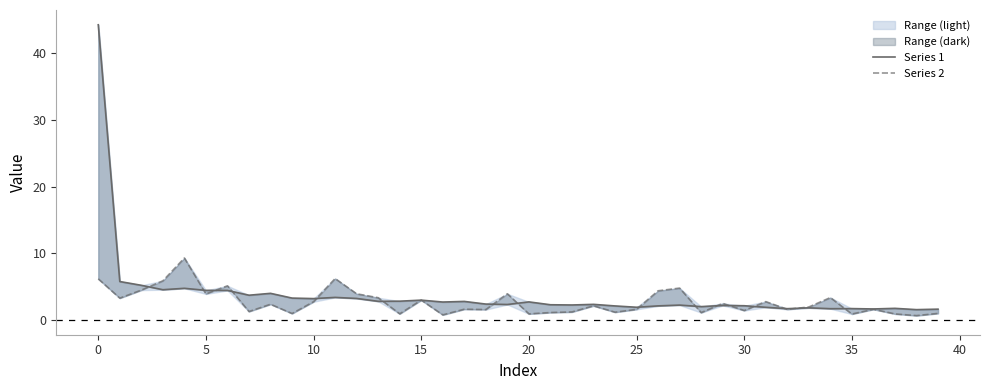

How many lines are shown in the chart?

2